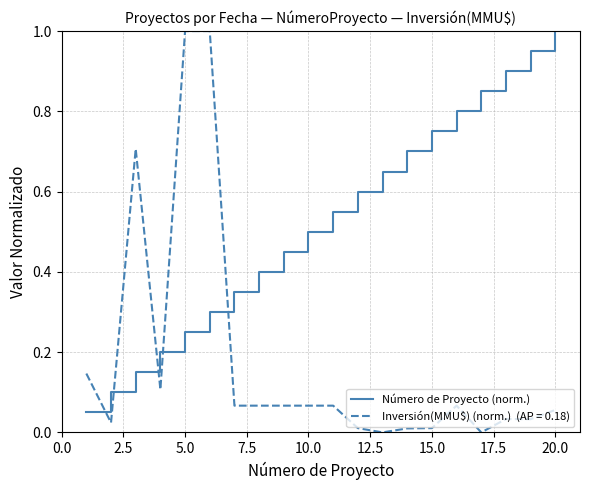

What is the greatest value displayed?

1.0